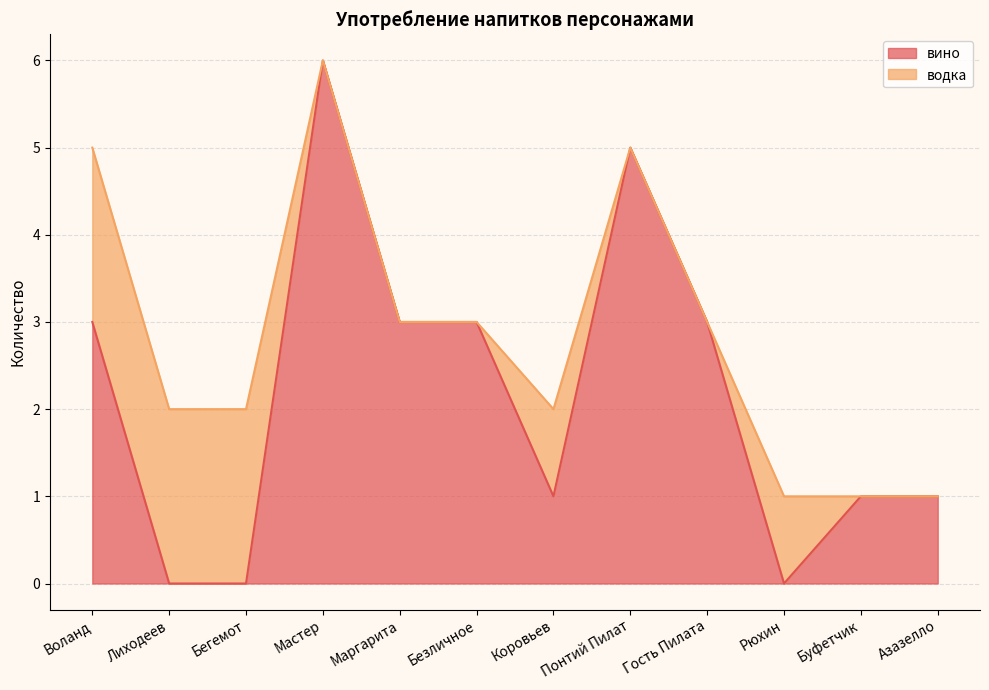

Where does the data first go above 3?

Мастер